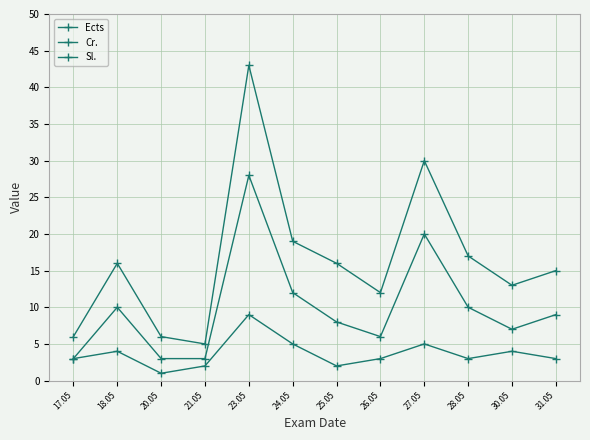

How many lines are shown in the chart?

3